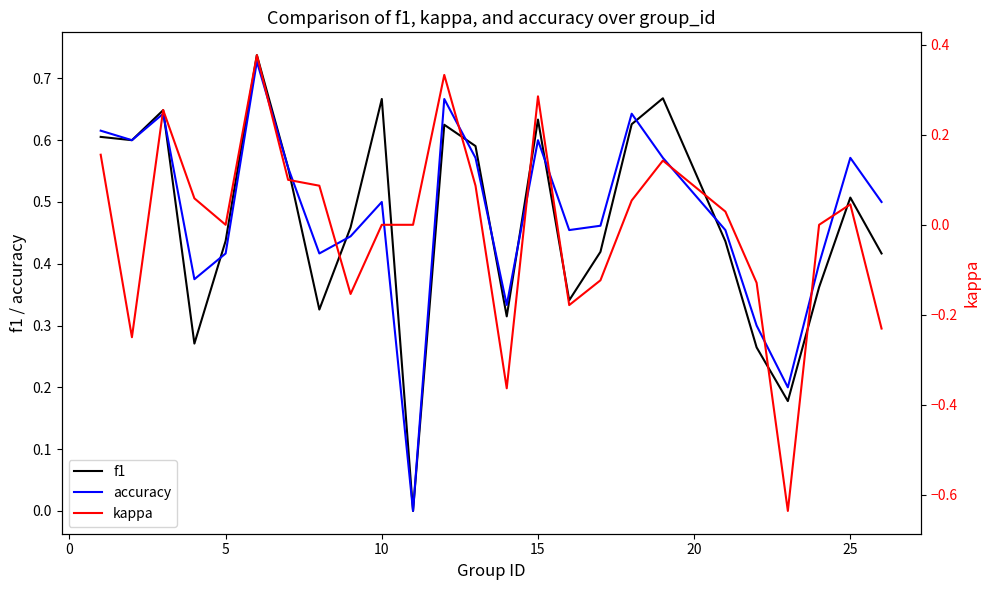

Is the value of accuracy at 15 greater than the value of f1 at 5?

Yes